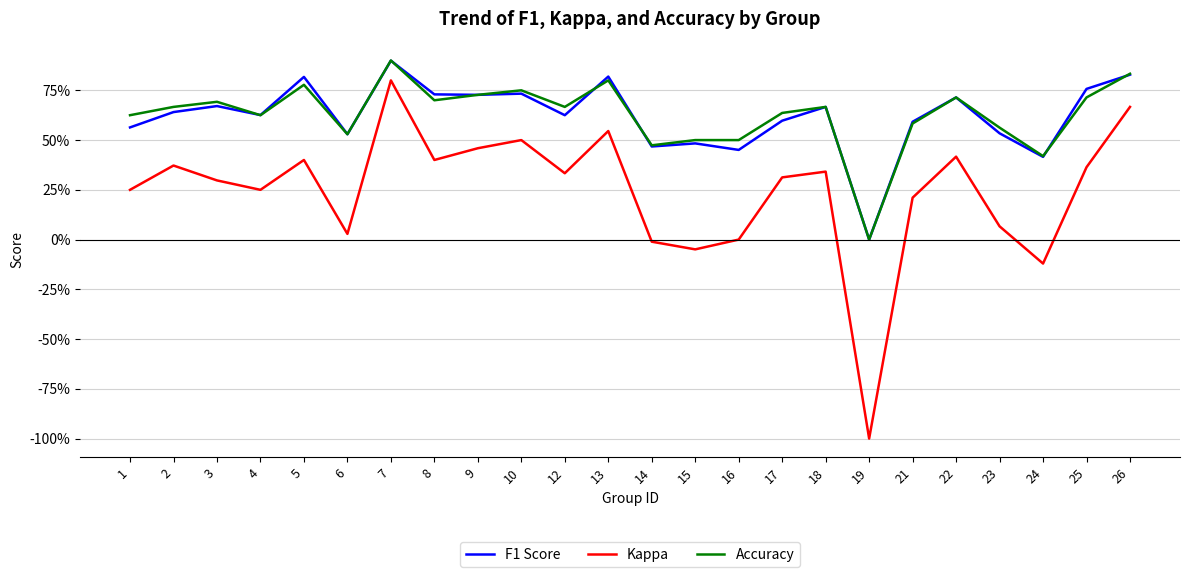

In Accuracy, how many points are lower than both neighbors (excluding endpoints)?

7